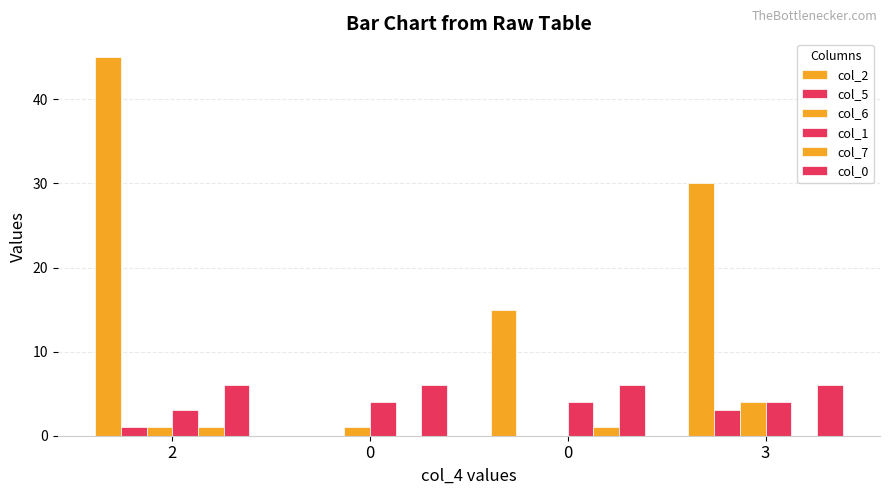

What is the sum of the col_2 values at 2 and 0?

60